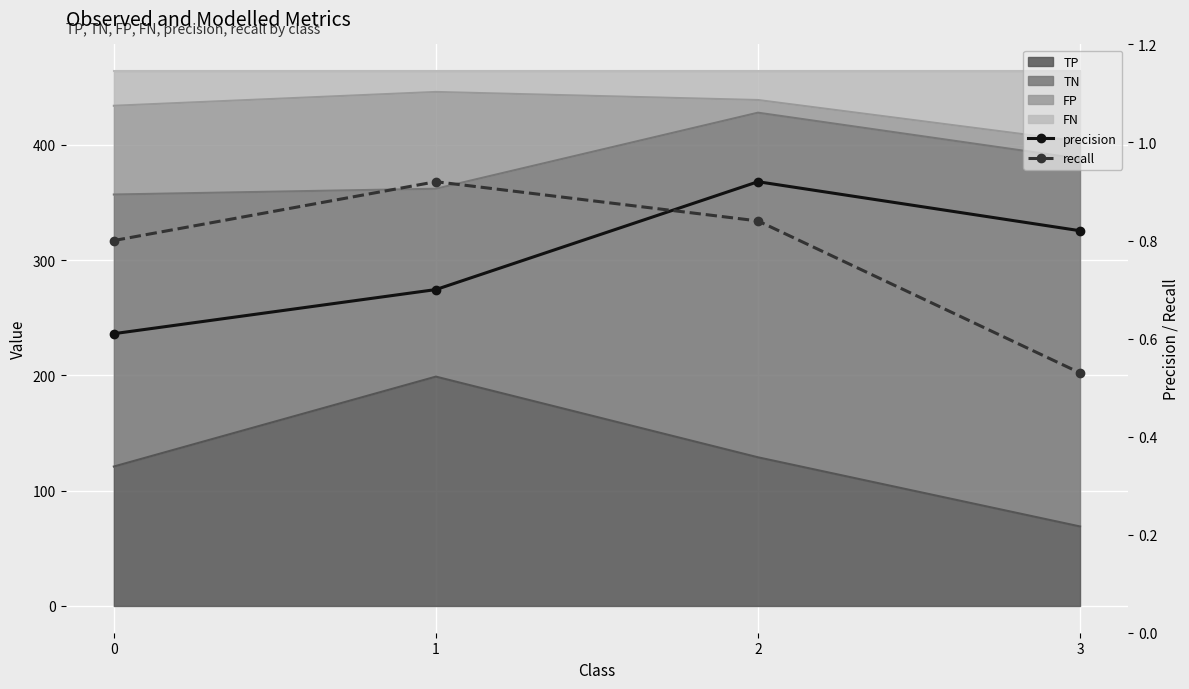

What is the sum of all recall values?

3.1